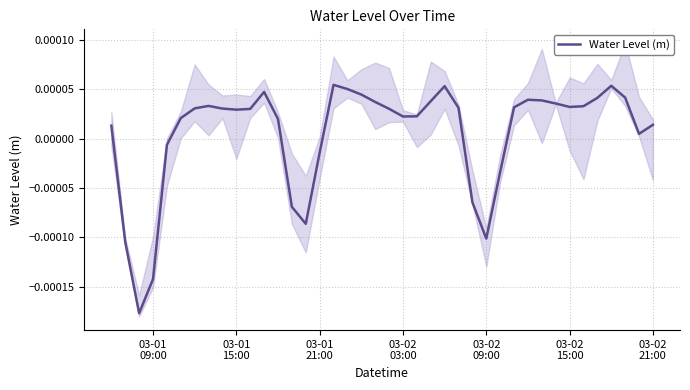

Is this an area chart (filled region under the line)?

No